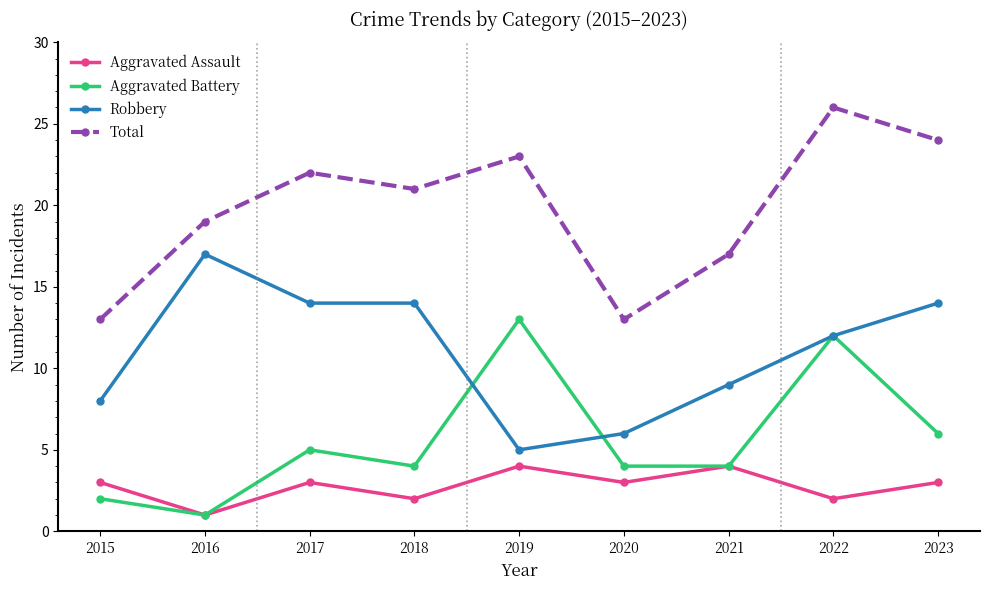

List the series in order of their peak value, lowest first.

Aggravated Assault, Aggravated Battery, Robbery, Total